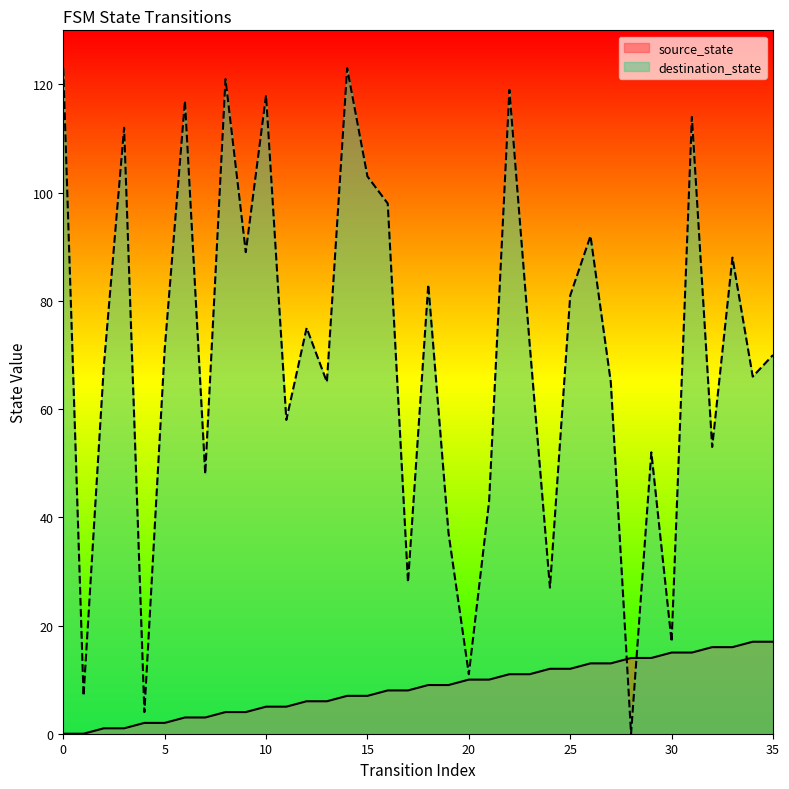

Rank the series at 31 from highest to lowest value.

destination_state, source_state